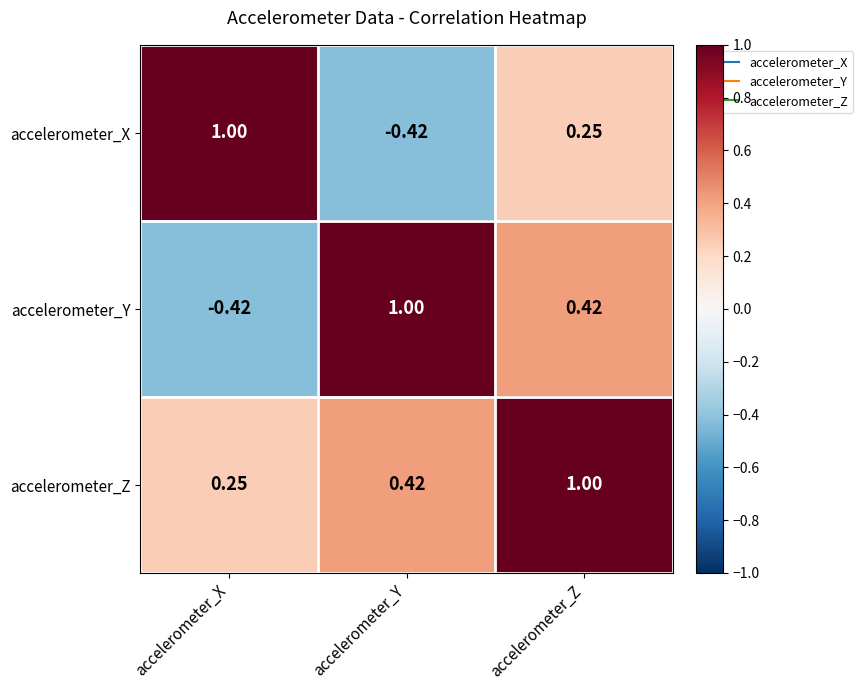

Which category has the highest value in the accelerometer_Y series?

accelerometer_Y